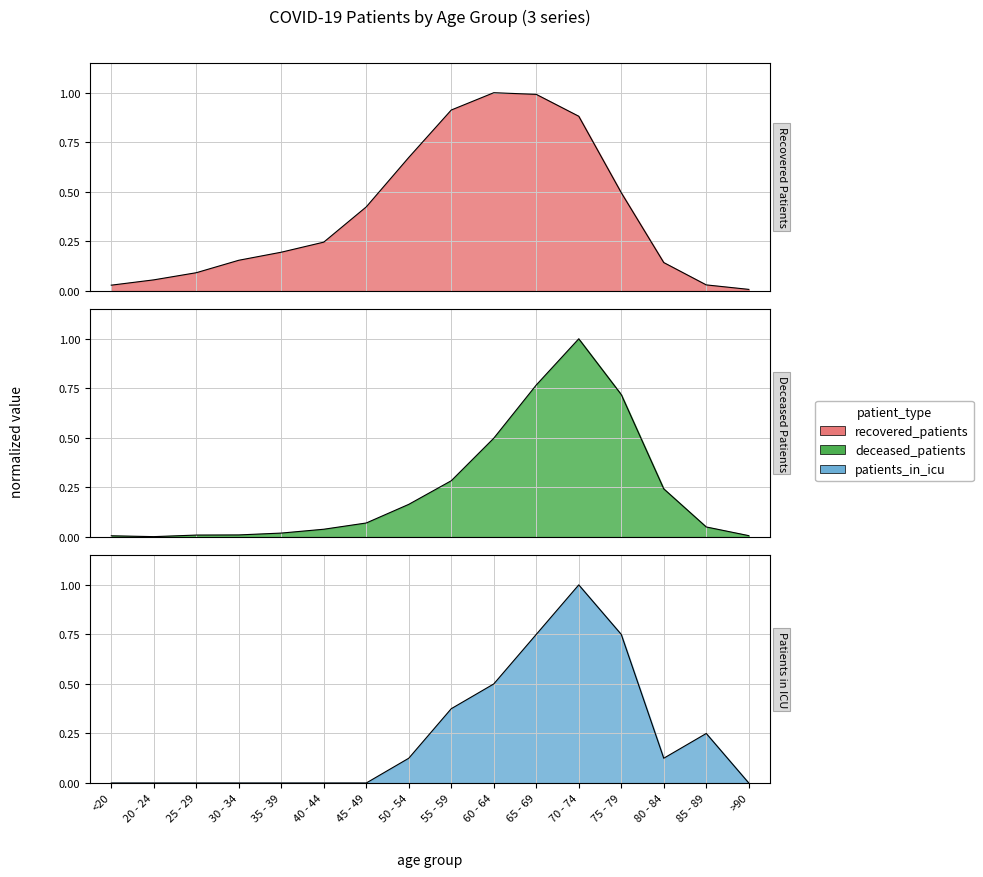

In patients_in_icu, how many points are lower than both neighbors (excluding endpoints)?

1